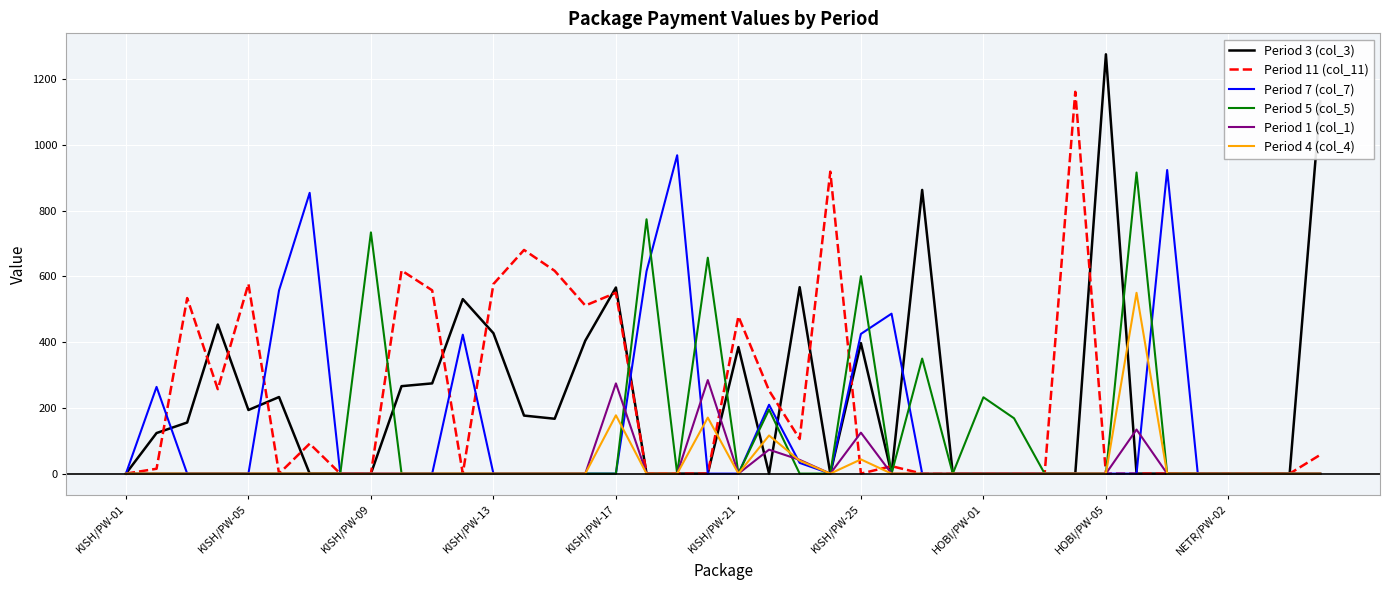

Which series has the widest spread of values?

Period 3 (col_3)